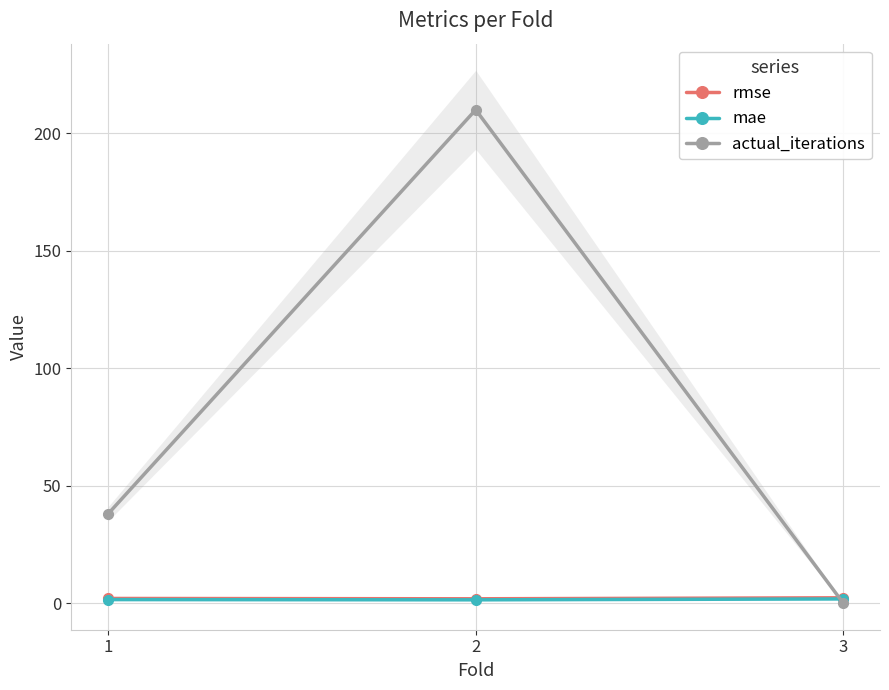

Reading left to right, what are all the values shown in this chart?

rmse: 2.0	1.8	2.3
mae: 1.5	1.4	1.8
actual_iterations: 38.0	210.0	0.0